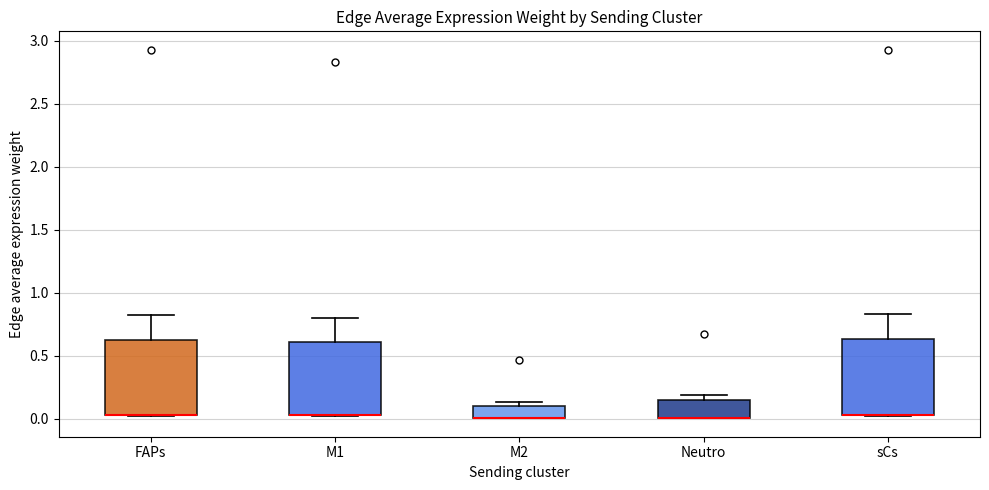

Where is the upper edge of the box for Neutro on the y-axis? The values are not printed on the chart, so give them approximately, as read against the axis.

0.15